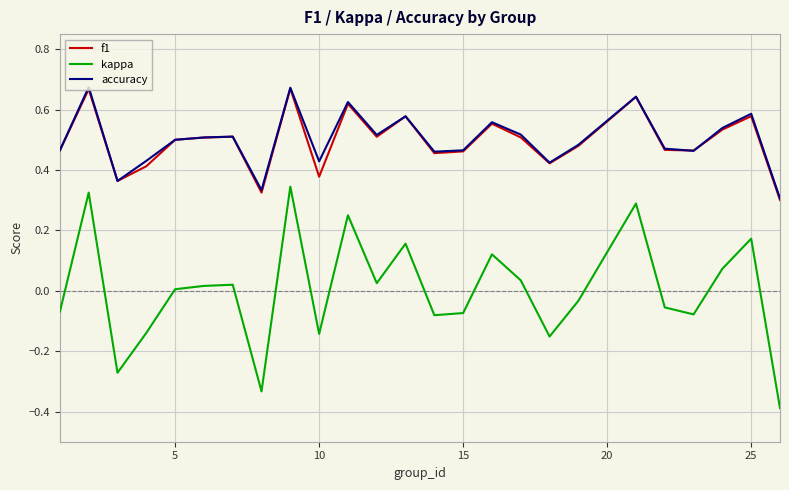

True or false: kappa and accuracy cross at least once.

False